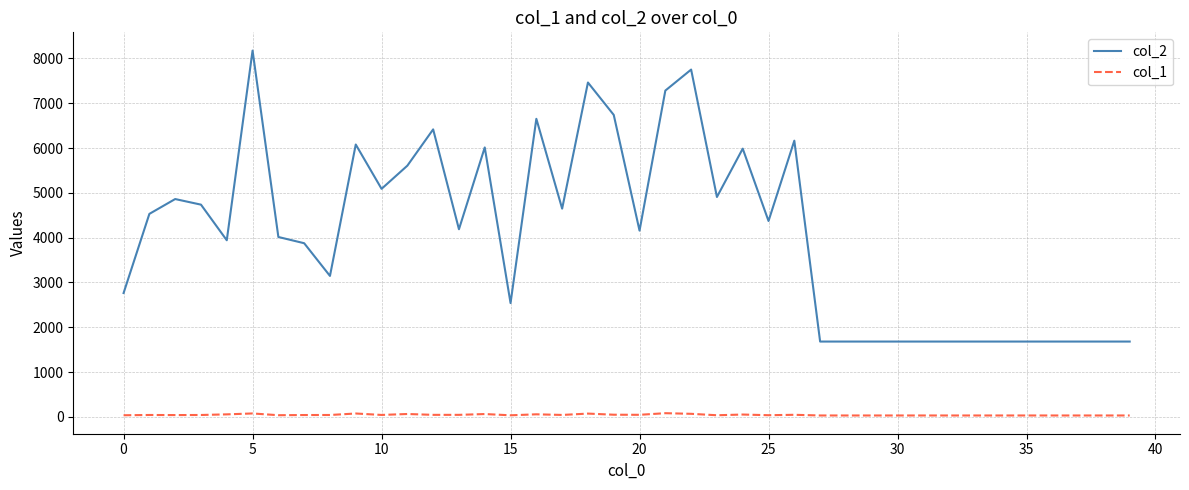

Which series has the largest total across all categories?

col_2